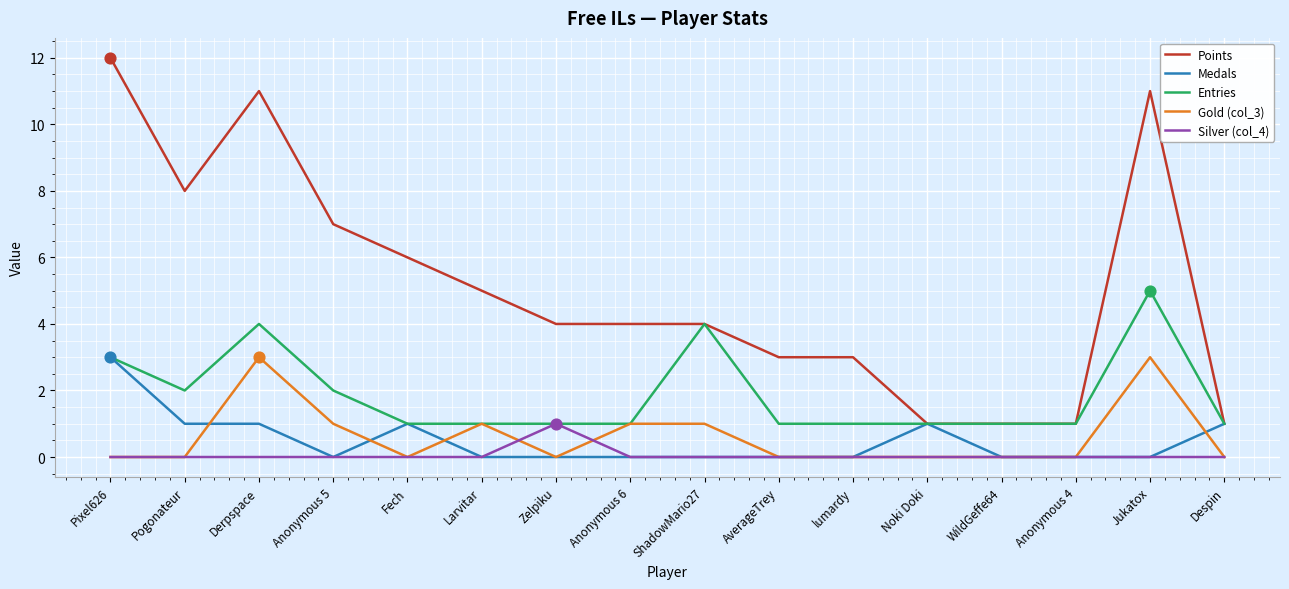

What are all the series names shown in the legend?

Points, Medals, Entries, Gold (col_3), Silver (col_4)